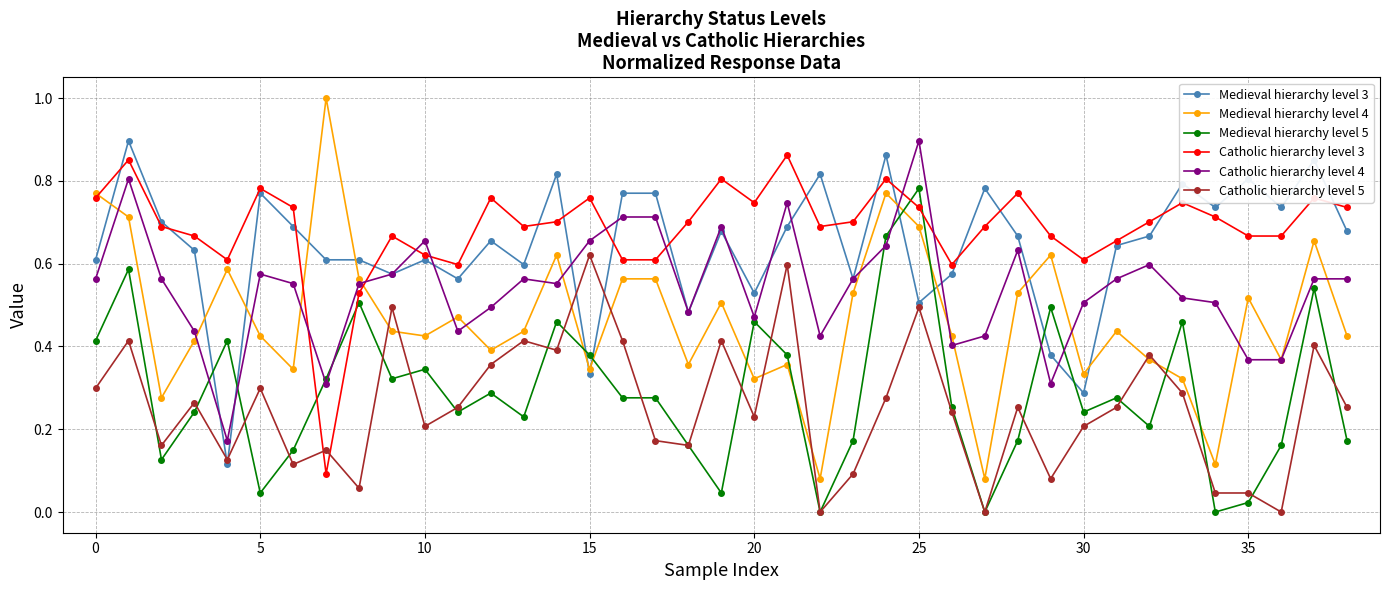

What is the greatest value displayed?

1.0